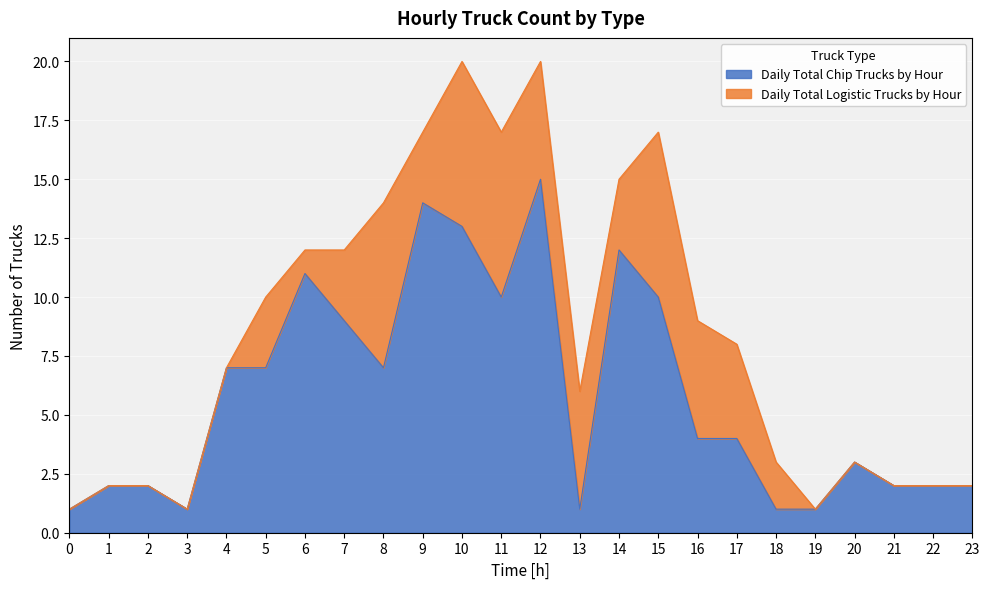

What is the value of the 9th point from the left?

7